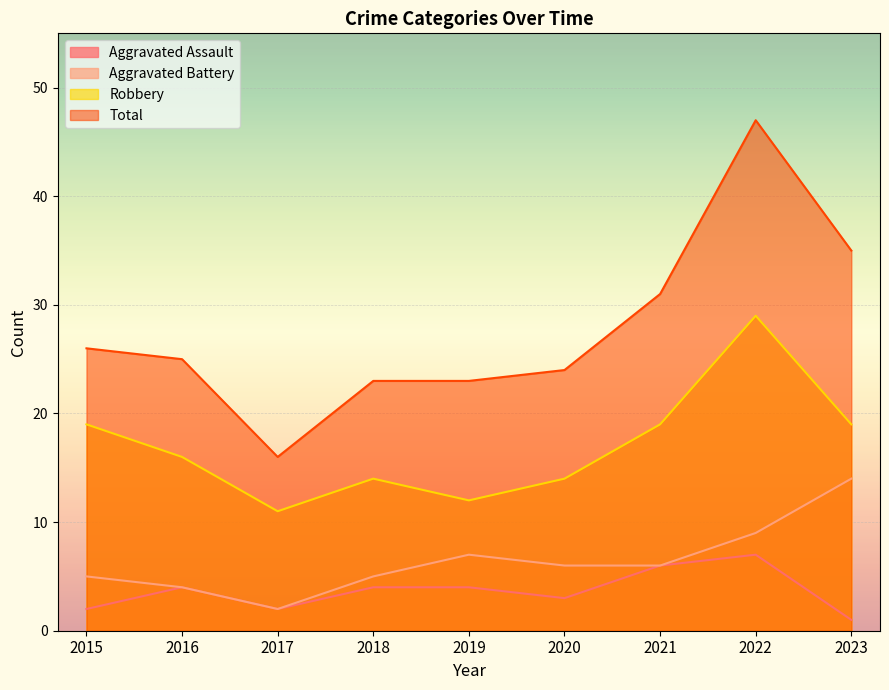

In Total, how many points are lower than both neighbors (excluding endpoints)?

1